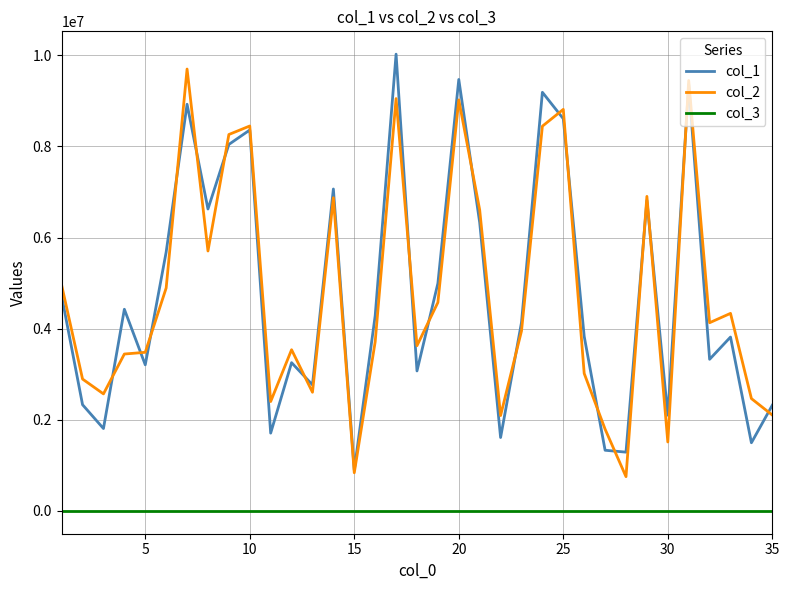

True or false: col_2 and col_1 cross at least once.

True